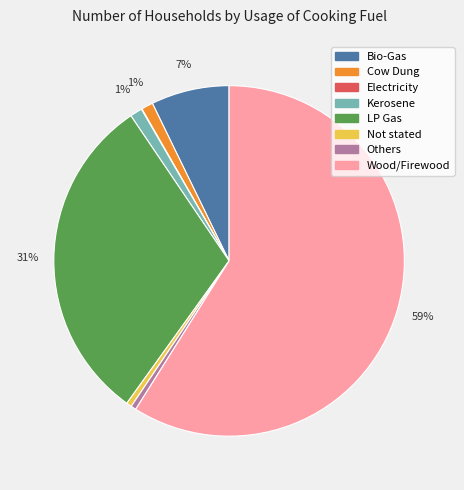

Is the sum of LP Gas and Cow Dung greater than half?

No